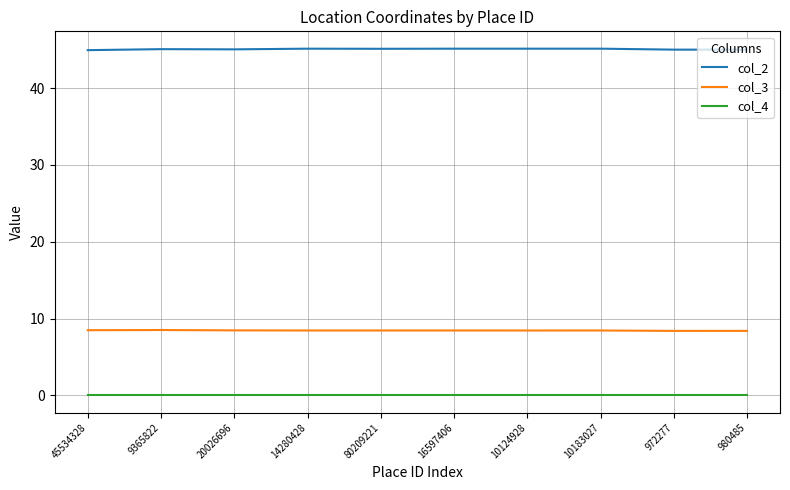

What is the difference between the second highest and second lowest values in the col_2 series?

0.1